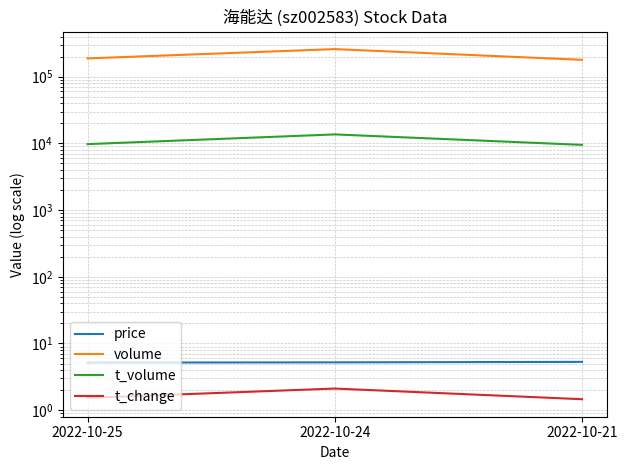

The value of price at 2022-10-24 is 5.2. True or false?

True